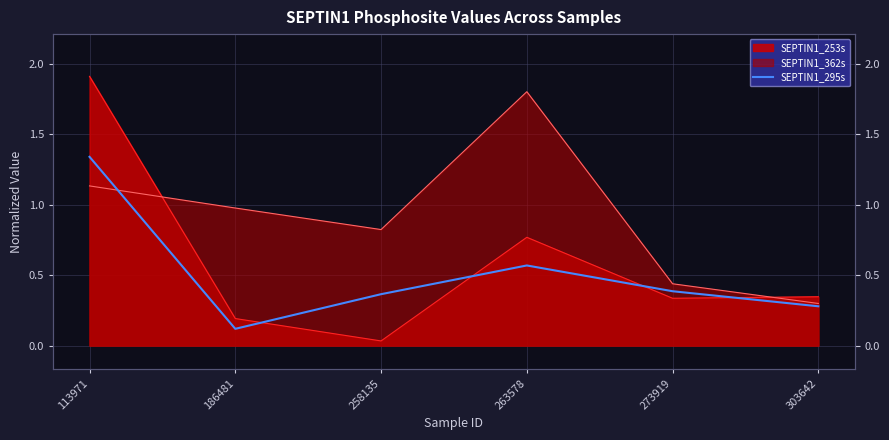

Reading left to right, extract all data points from this chart.

113971=1.3	186481=0.1	258135=0.4	263578=0.6	273919=0.4	303642=0.3